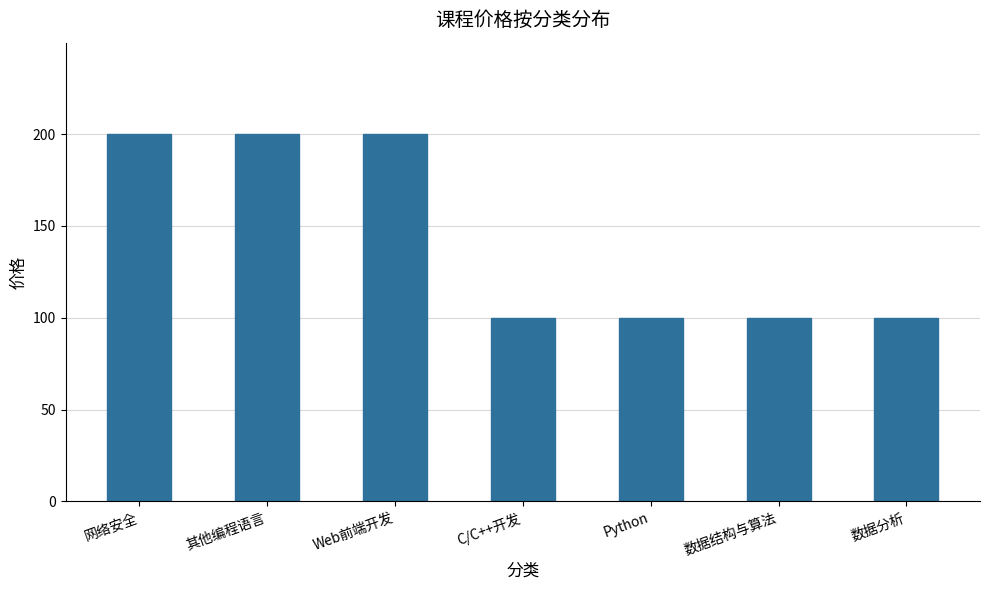

What is the value of the 6th bar from the left?

99.9